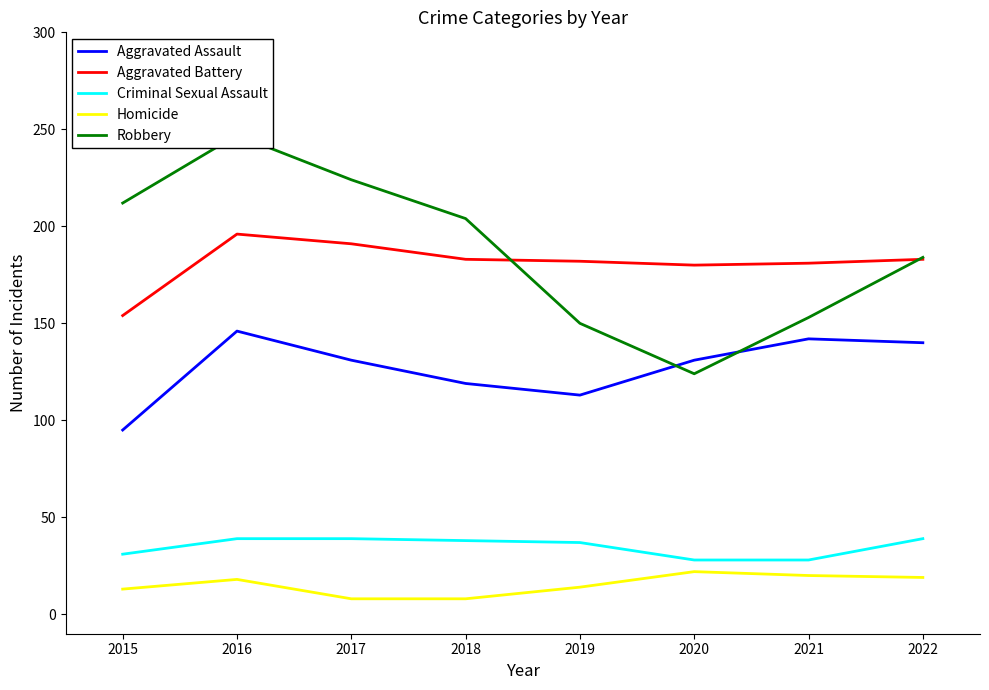

Count the number of categories in the chart.

8